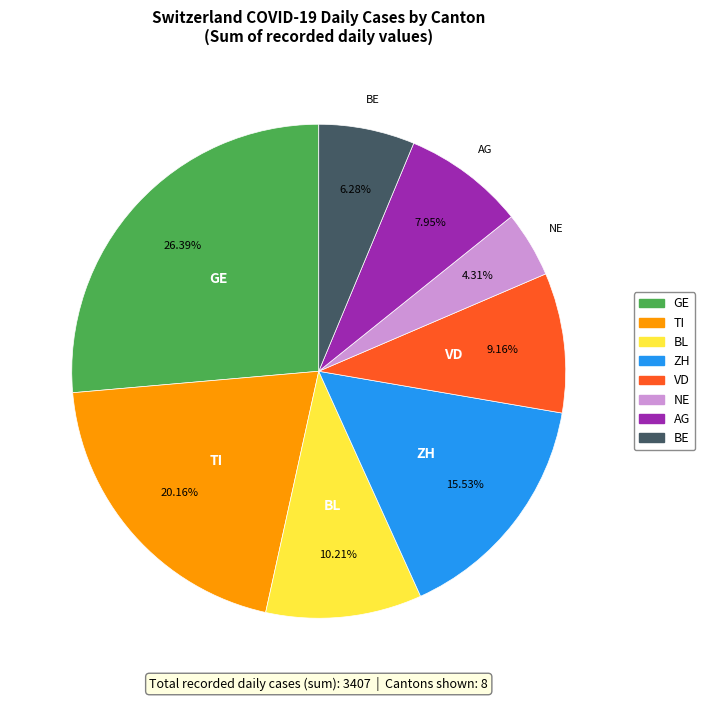

Is there any slice that represents more than half of the pie?

No